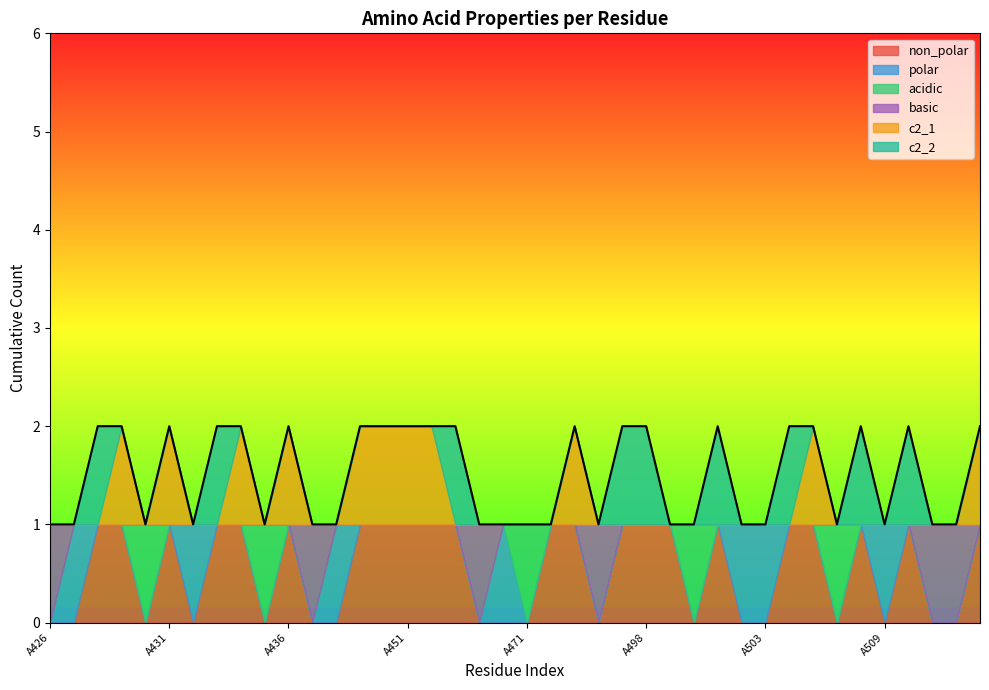

At how many categories does at least one series exceed 0?

40